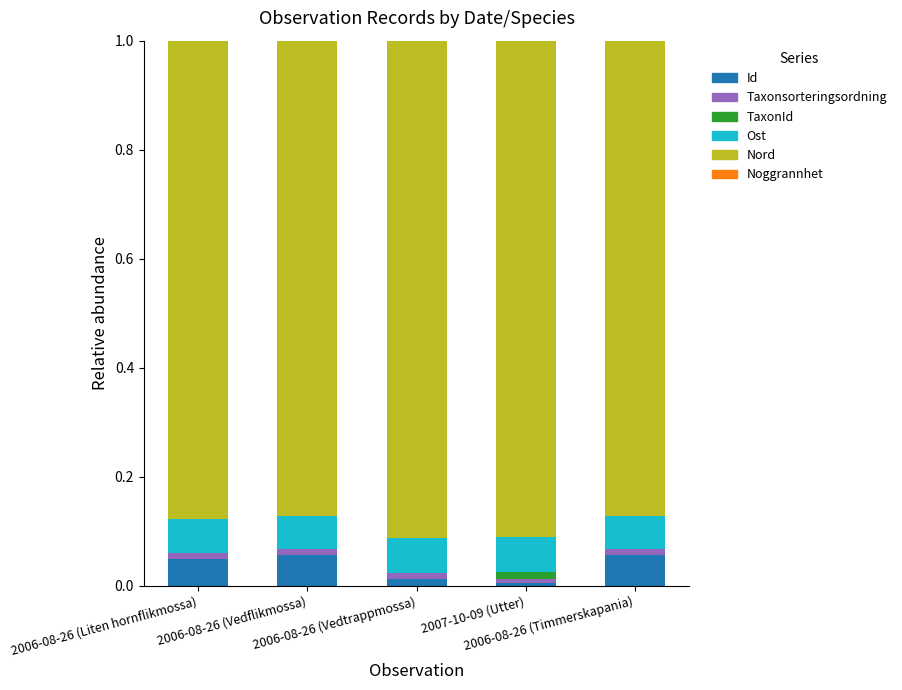

How many distinct data groups are displayed?

6